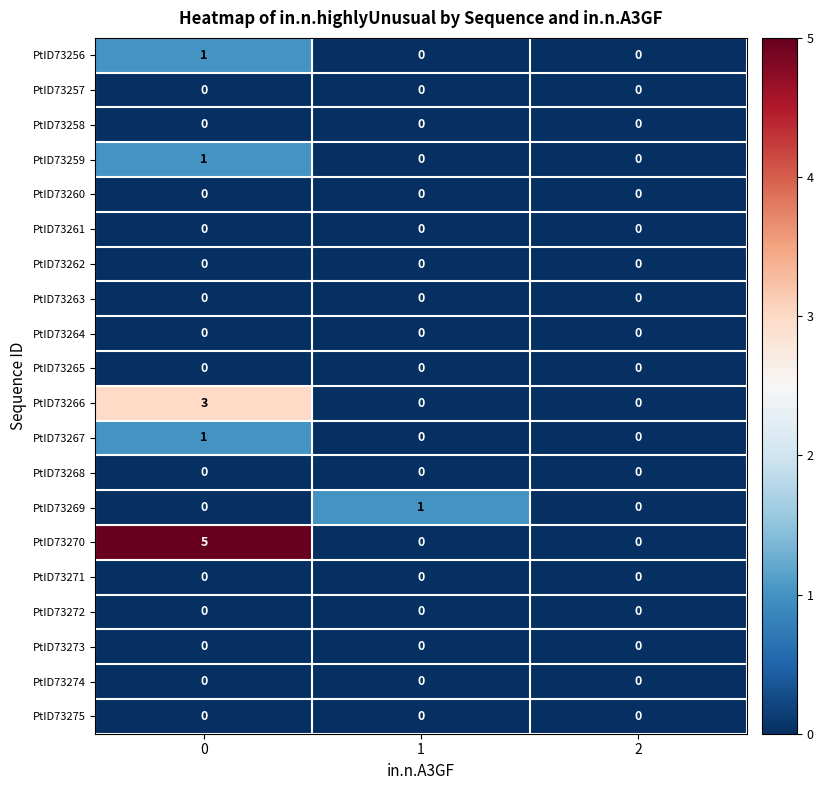

What is the greatest value displayed?

5